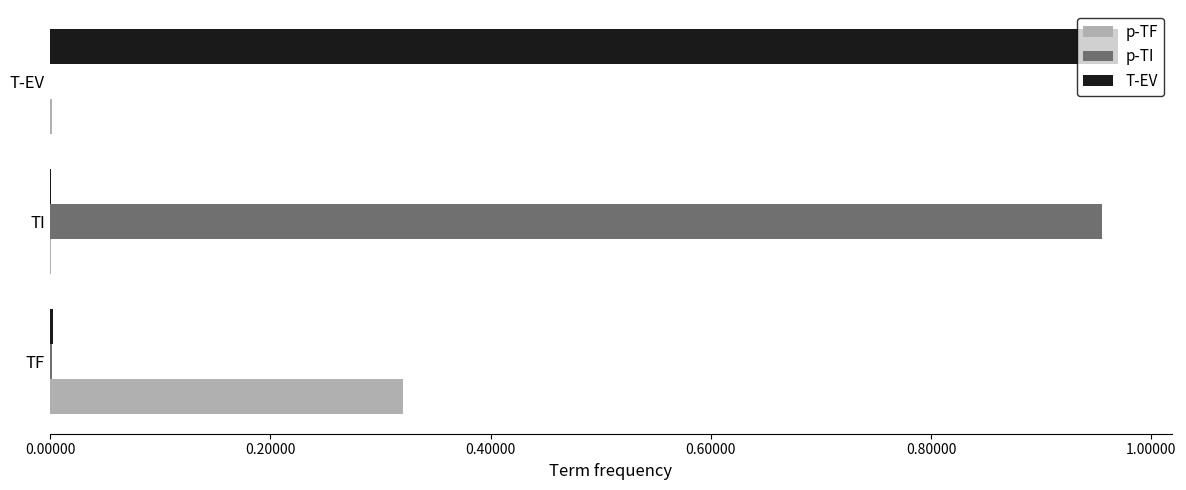

Is it true that T-EV equals 0.0 at TF?

True